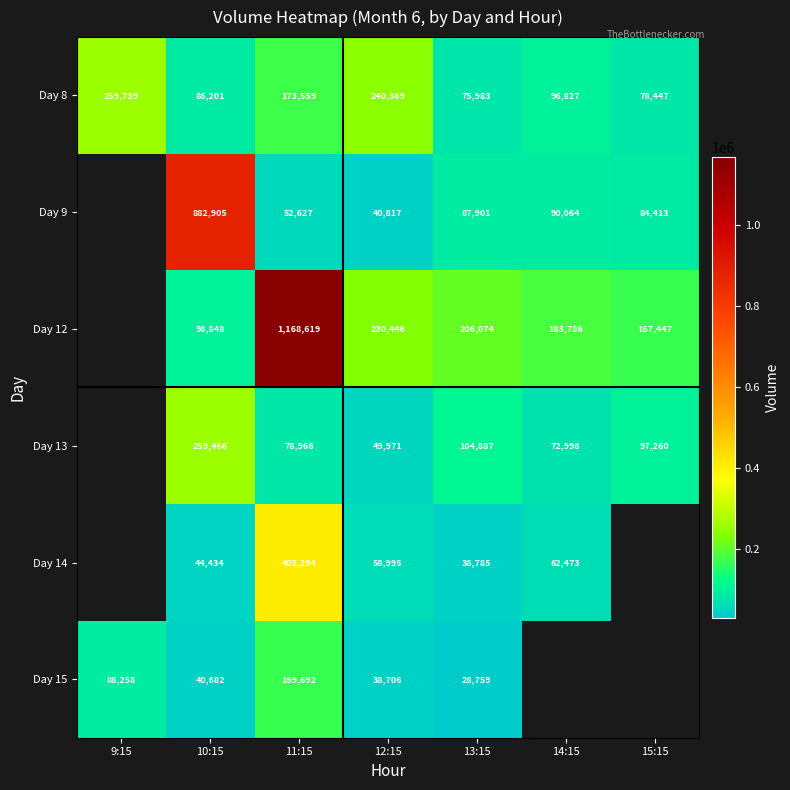

Between 12:15 and 10:15, which is larger?

12:15